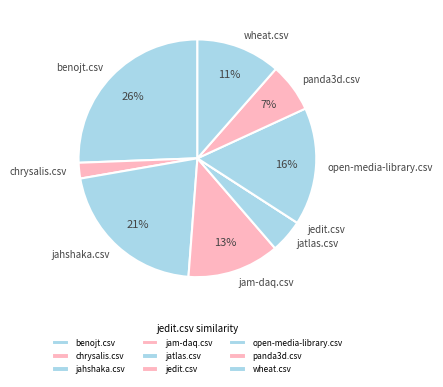

Combined, do jam-daq.csv and benojt.csv account for over 50%?

No